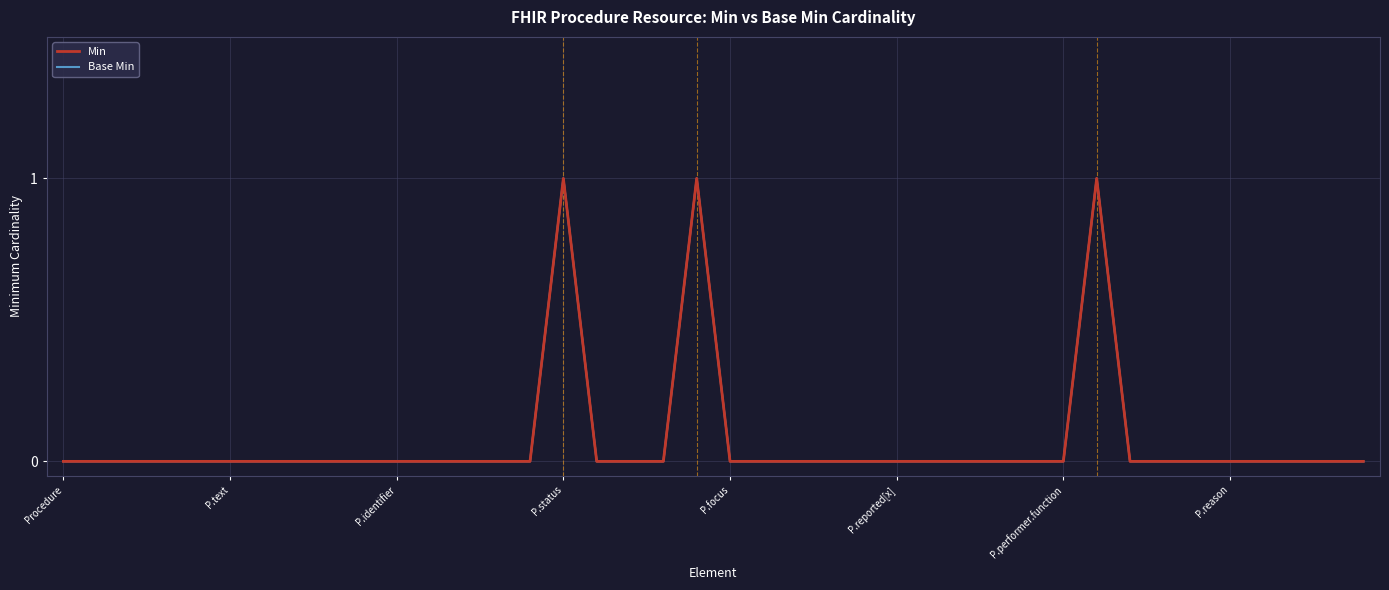

True or false: Base Min has a value of 0 at P.status.

False